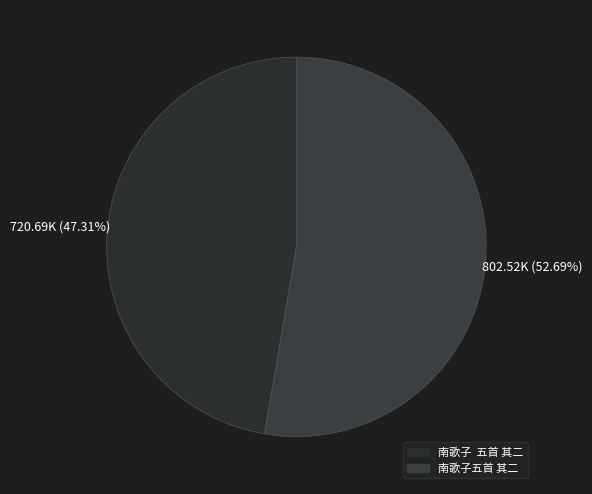

What percentage is the 南歌子五首 其二 slice, to the nearest percent?

53%